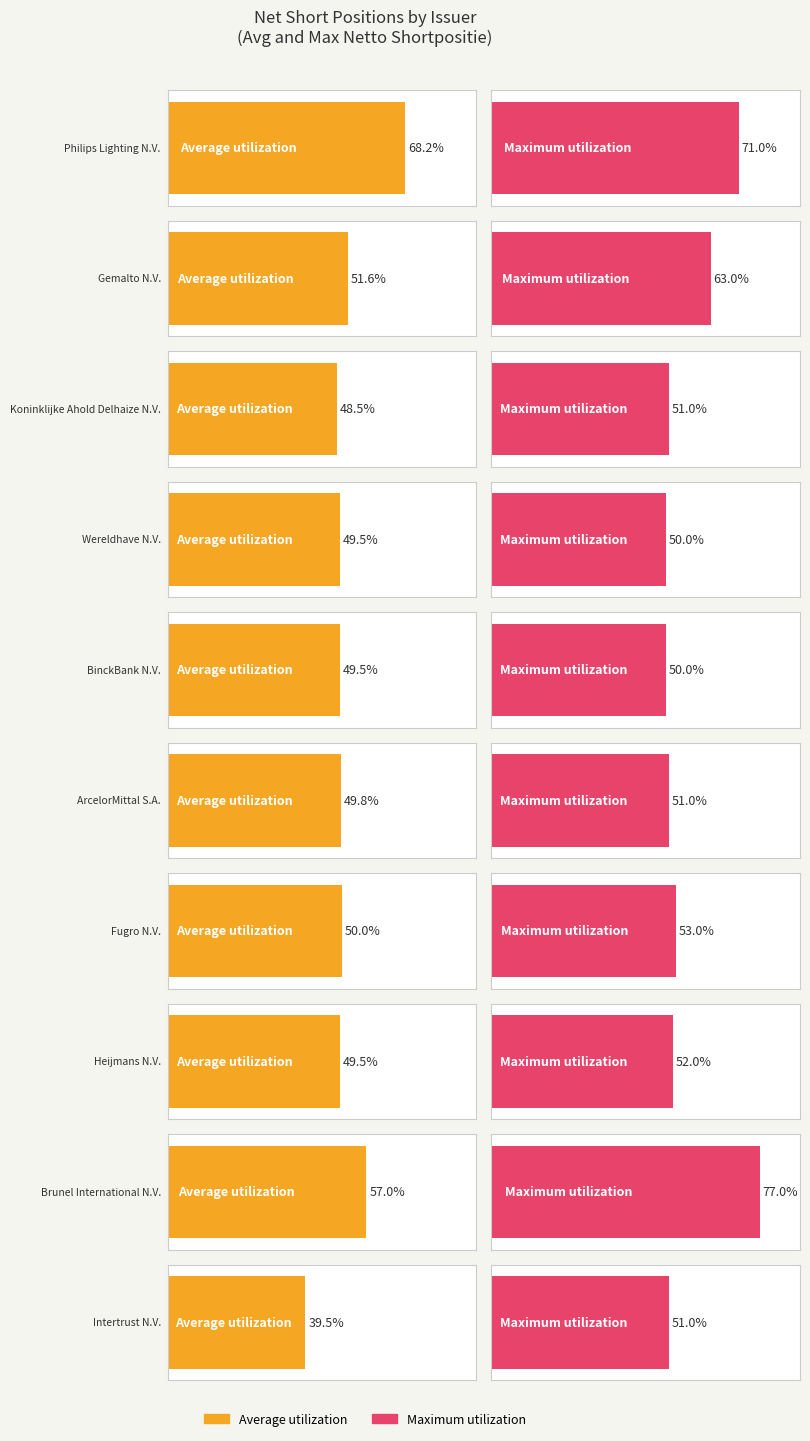

Is the value of Maximum utilization at Philips Lighting N.V. greater than the value of Average utilization at Gemalto N.V.?

Yes